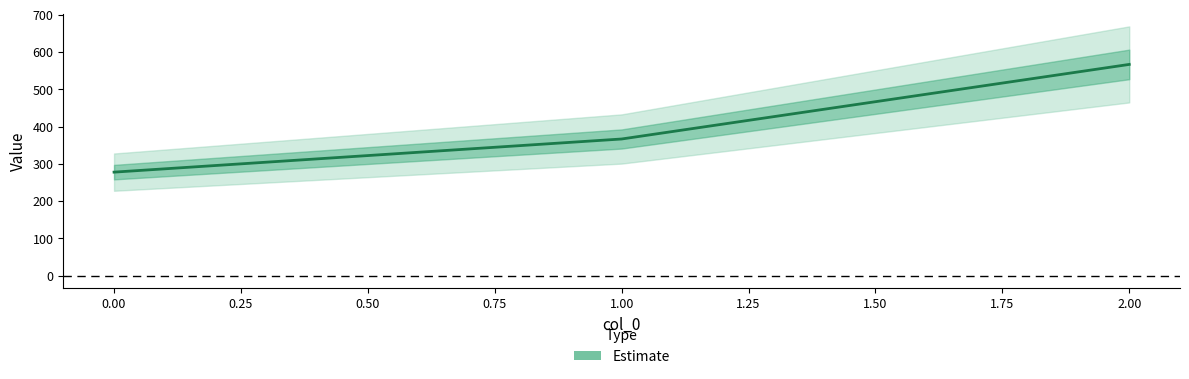

Reading right to left, transcribe all the data shown in this chart.

566.7	366.7	277.8